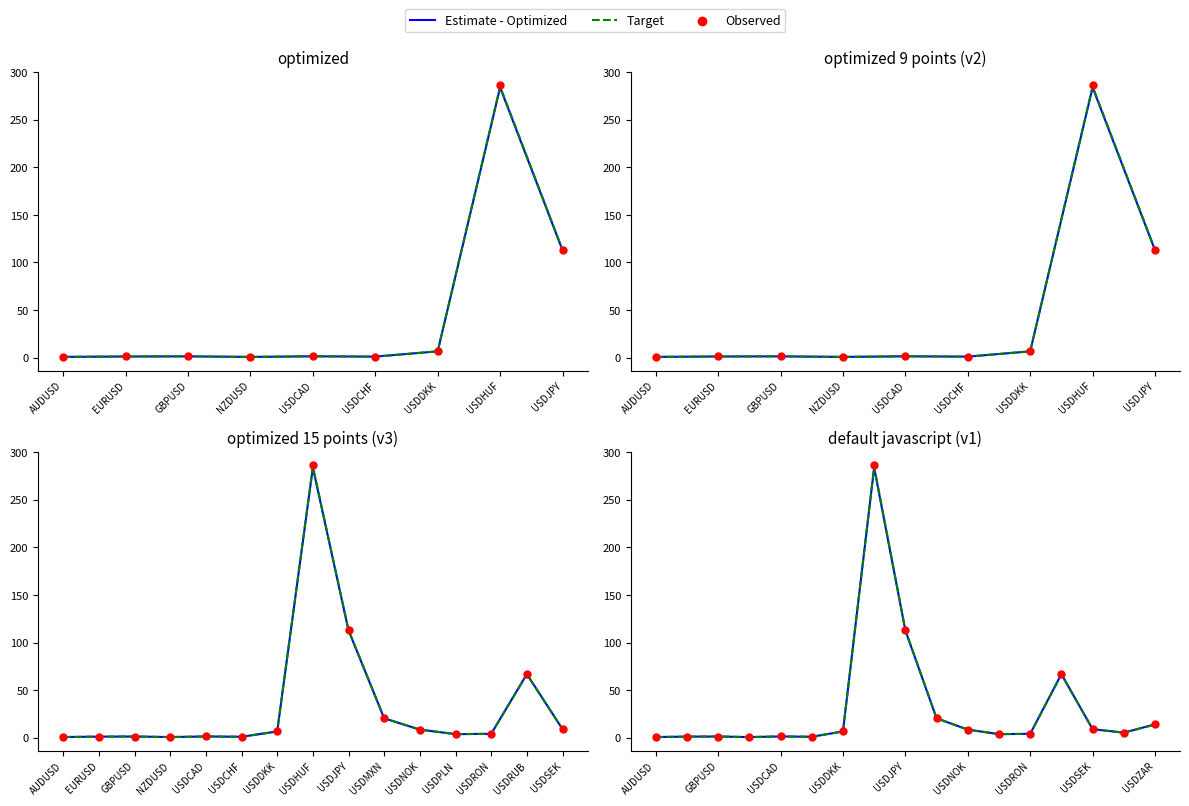

Is the value of Observed at USDJPY greater than the value of Target at 11?

Yes